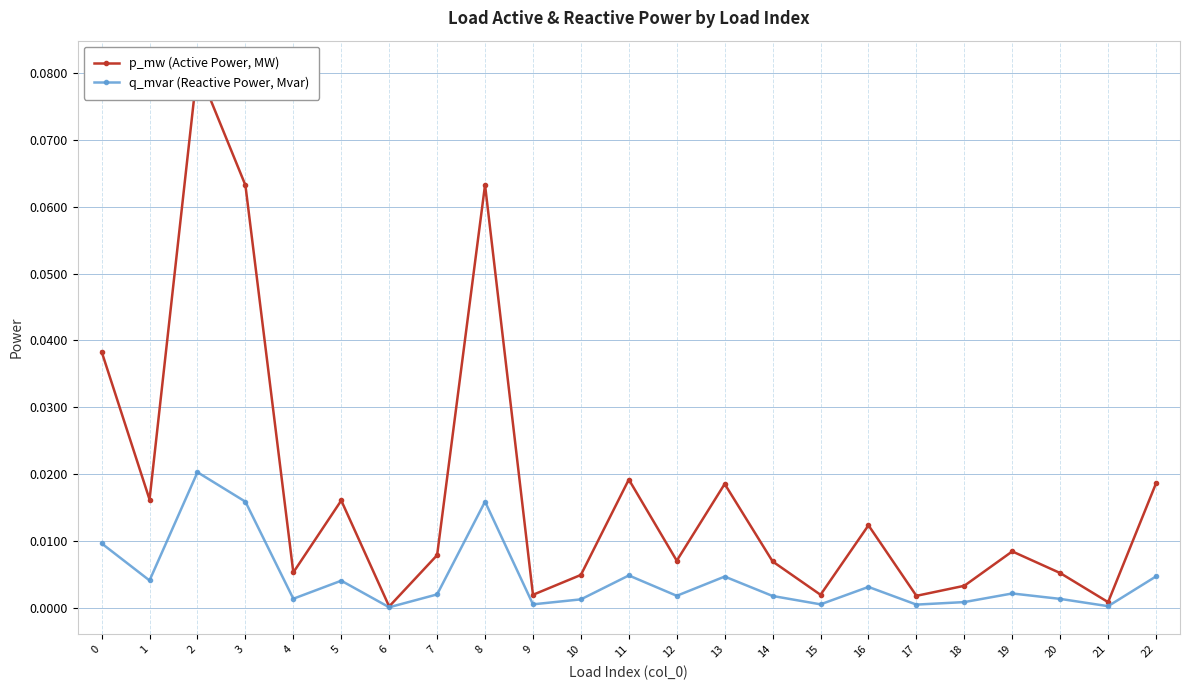

True or false: p_mw (Active Power, MW) has a value of 0.0 at 20.

False